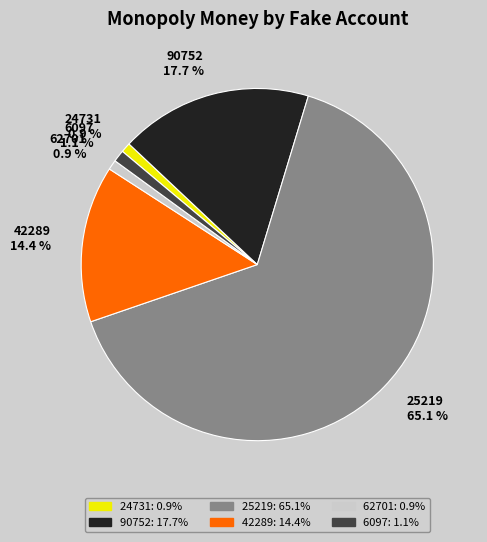

To the nearest percent, what is the difference between the 24731 and 90752 slice percentages?

17%